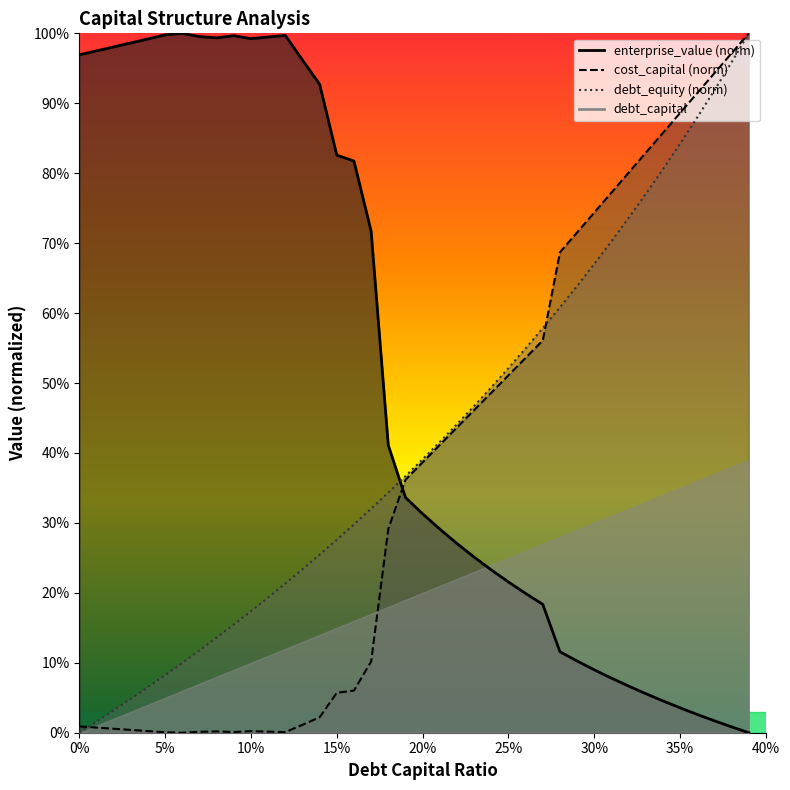

What is the total value across all series at 0.11?

1.2